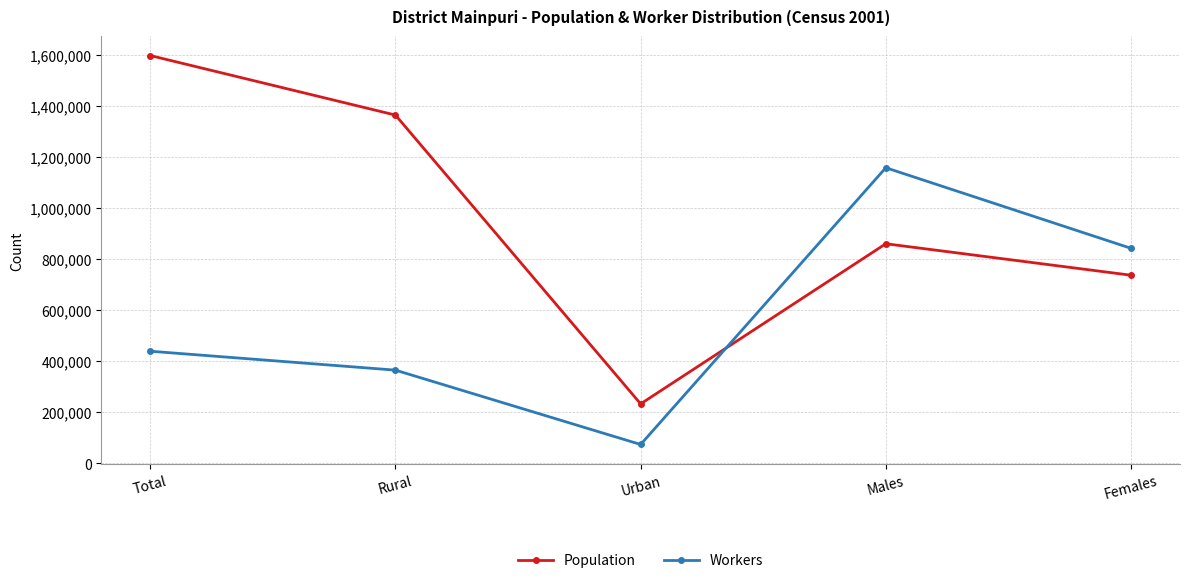

Reading left to right, what are all the values shown in this chart?

Population: 1596718	1363625	233093	859934	736784
Workers: 439198	365115	74083	1157520	842119